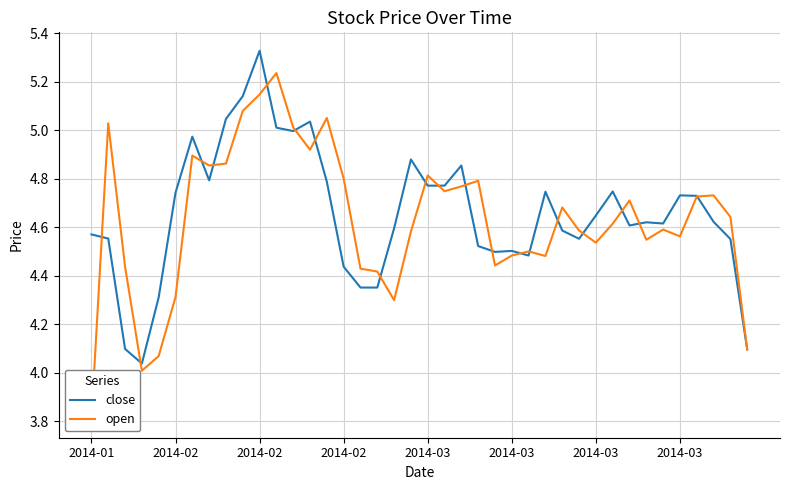

What is the value of the close point at the 26th from the left?

4.5